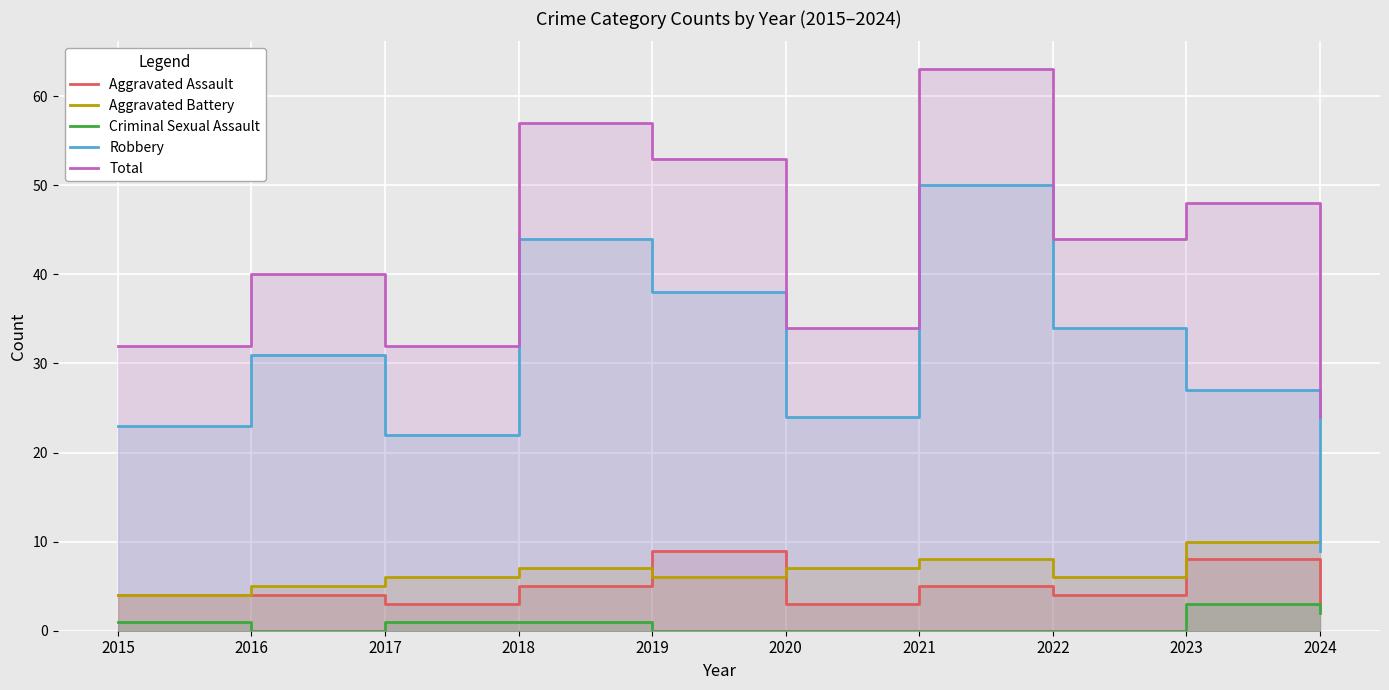

Rank the categories by Aggravated Assault value from highest to lowest.

2019, 2023, 2018, 2021, 2015, 2016, 2022, 2017, 2020, 2024